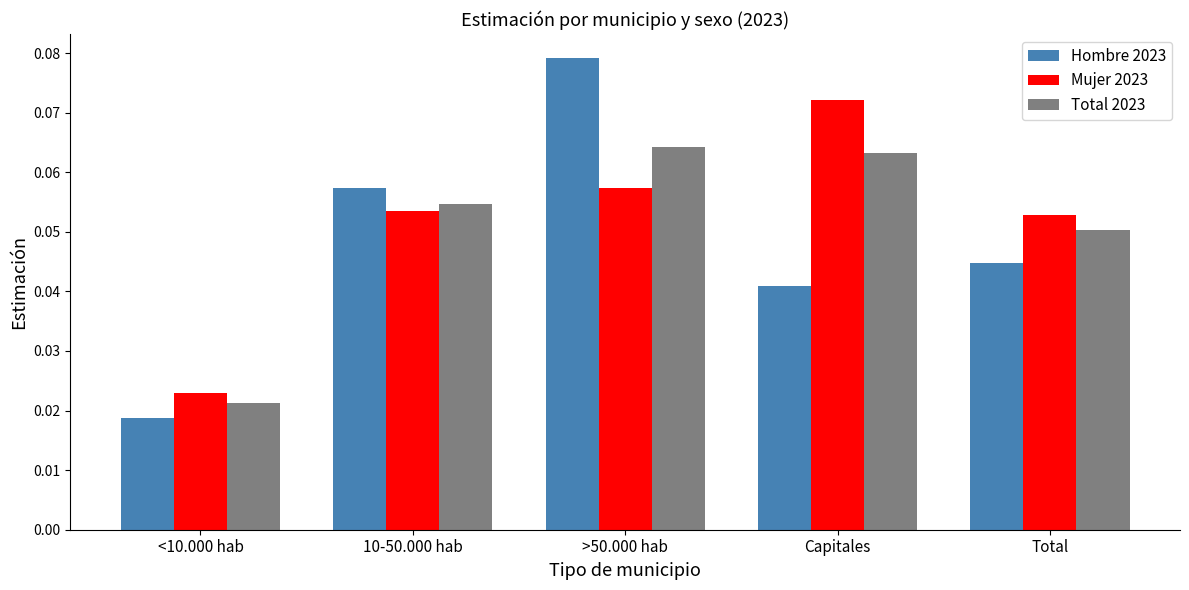

Rank the series by their maximum value, from highest to lowest.

Hombre 2023, Mujer 2023, Total 2023